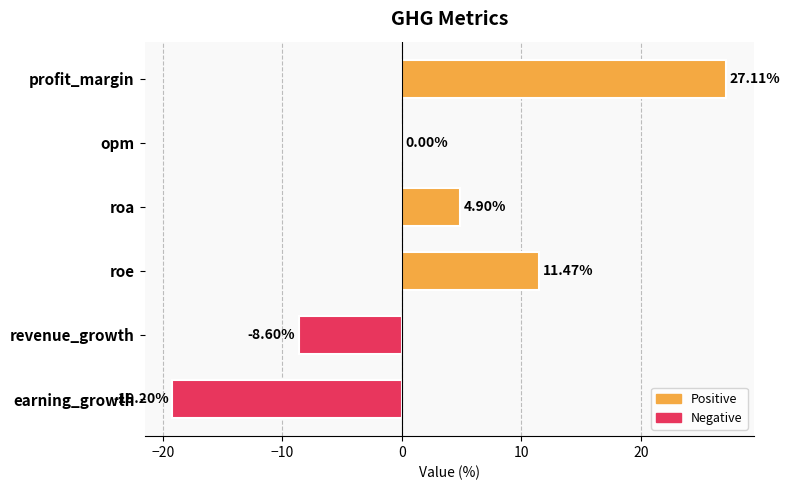

Where is the data nearest to the value 3?

roa